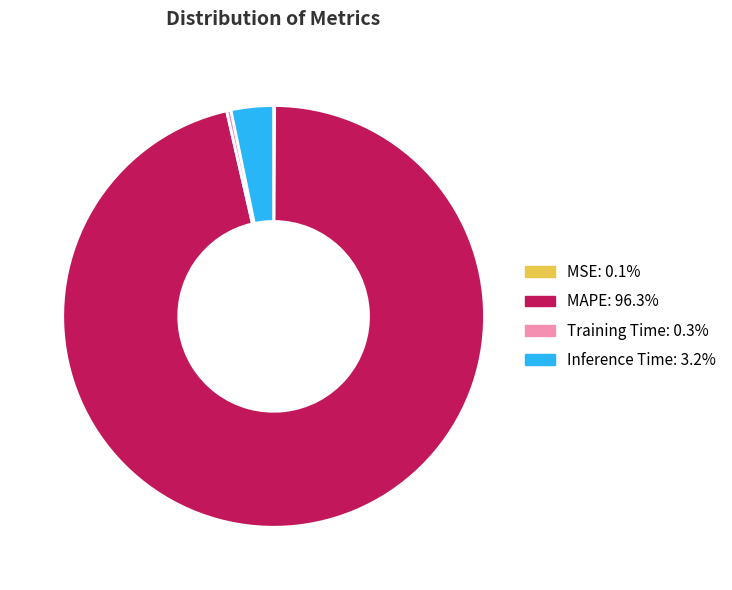

Which slice is the largest?

MAPE